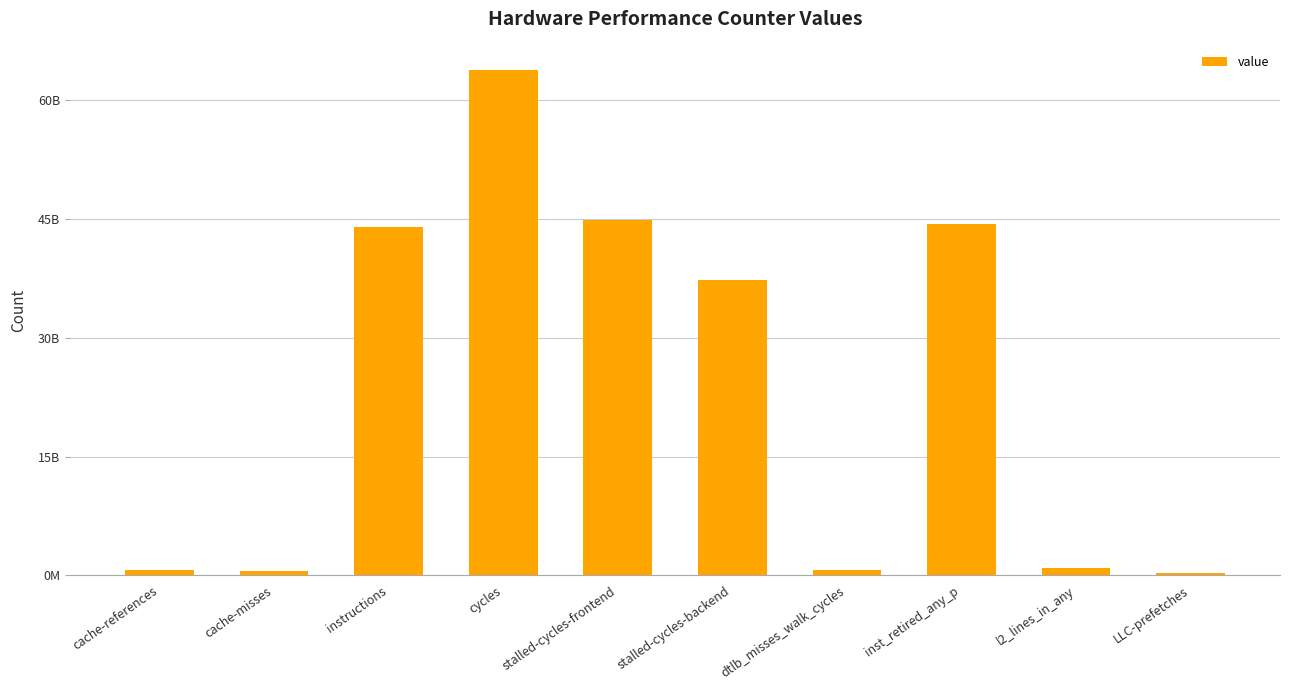

List the labels in order of value, smallest first.

LLC-prefetches, cache-misses, cache-references, dtlb_misses_walk_cycles, l2_lines_in_any, stalled-cycles-backend, instructions, inst_retired_any_p, stalled-cycles-frontend, cycles